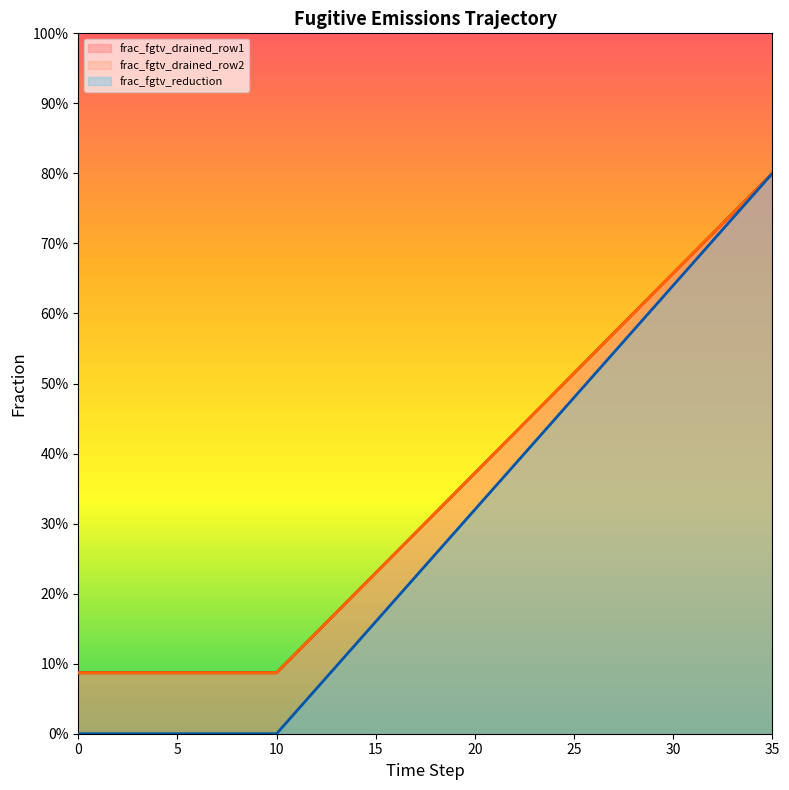

Which series changed the most between 9 and 24?

frac_fgtv_reduction